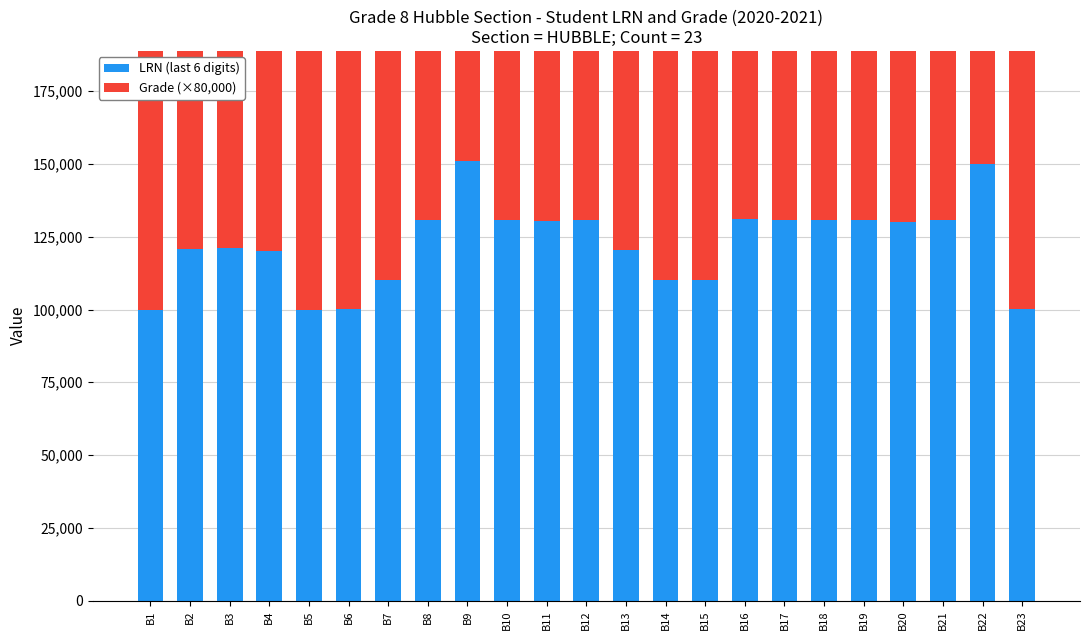

Is it true that Grade (×80,000) equals 916798 at B2?

False